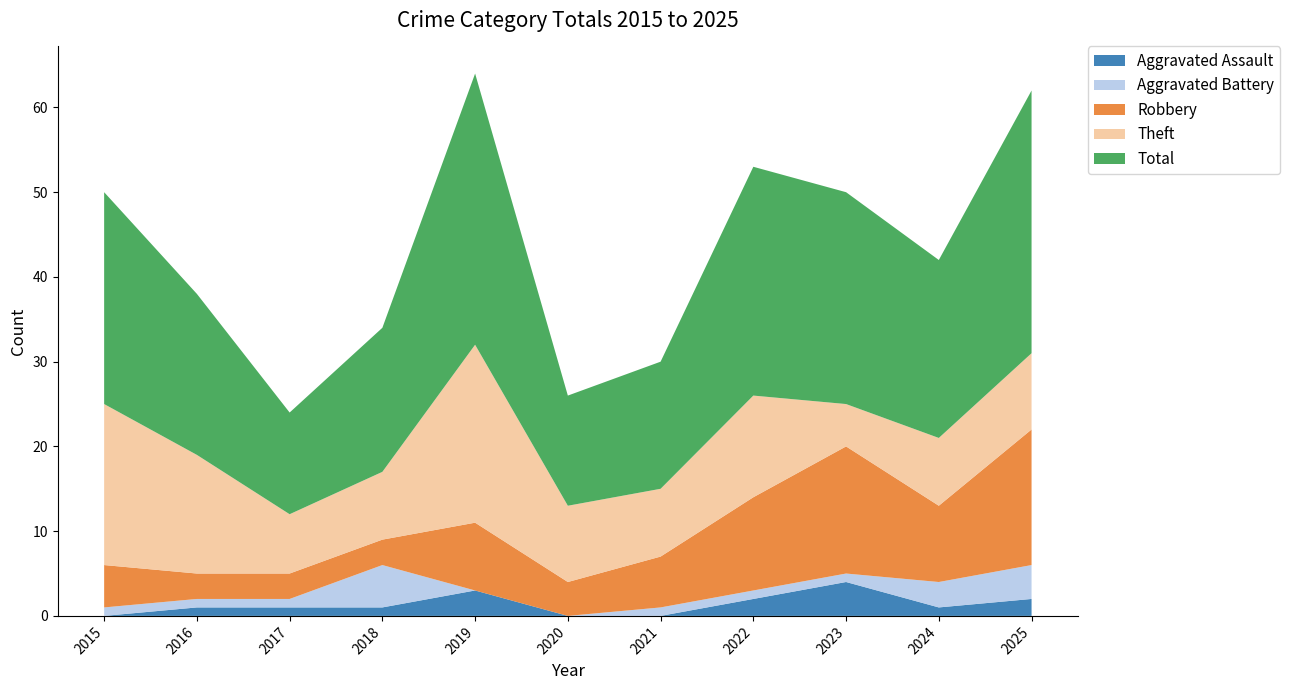

Reading right to left, what are all the values shown in this chart?

Aggravated Assault: 2025=2	2024=1	2023=4	2022=2	2021=0	2020=0	2019=3	2018=1	2017=1	2016=1	2015=0
Aggravated Battery: 2025=4	2024=3	2023=1	2022=1	2021=1	2020=0	2019=0	2018=5	2017=1	2016=1	2015=1
Robbery: 2025=16	2024=9	2023=15	2022=11	2021=6	2020=4	2019=8	2018=3	2017=3	2016=3	2015=5
Theft: 2025=9	2024=8	2023=5	2022=12	2021=8	2020=9	2019=21	2018=8	2017=7	2016=14	2015=19
Total: 2025=31	2024=21	2023=25	2022=27	2021=15	2020=13	2019=32	2018=17	2017=12	2016=19	2015=25